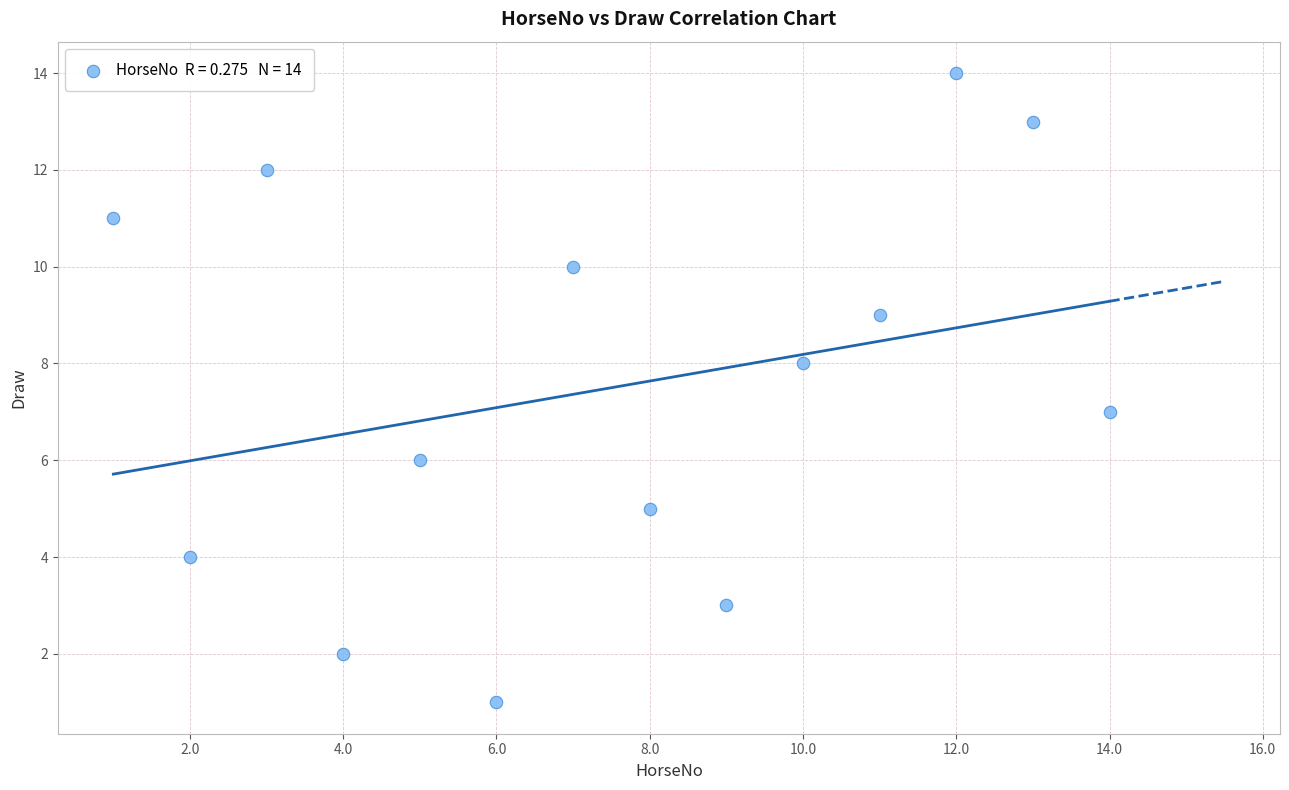

What is the range of X values (max minus min)?

13